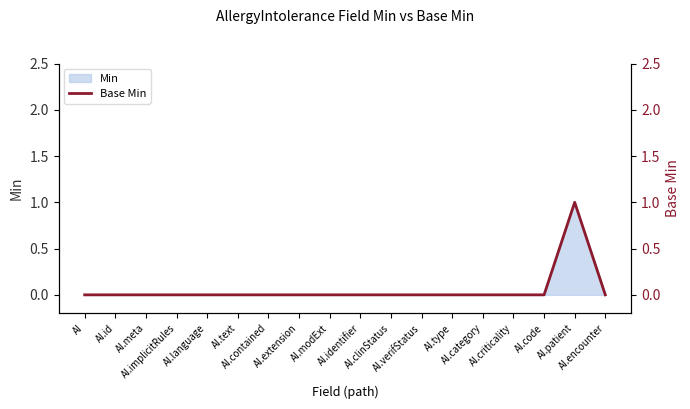

Is it true that the value at AI.meta is -1?

False